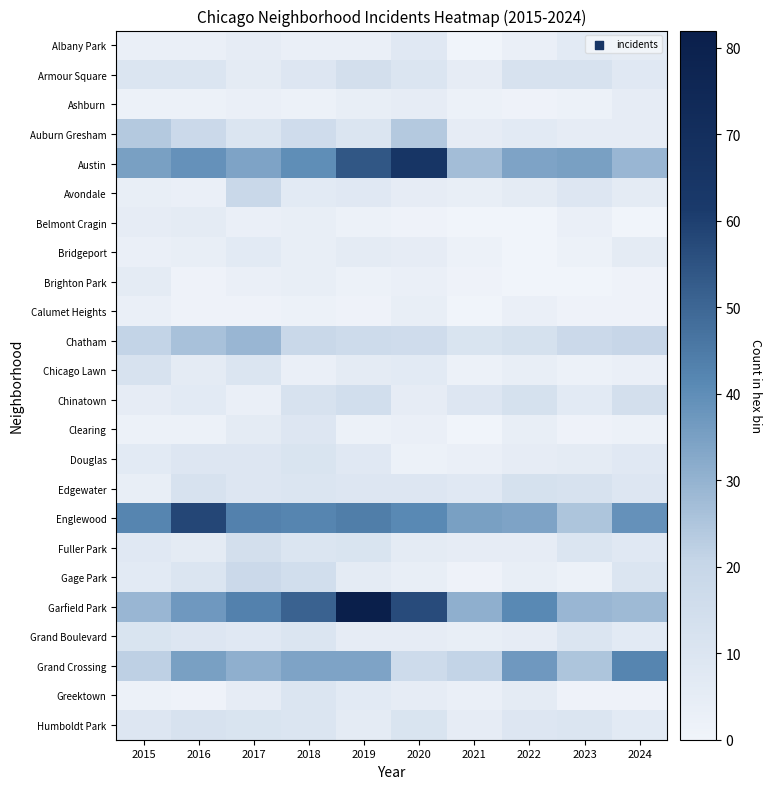

What is the maximum value shown in the chart?

82